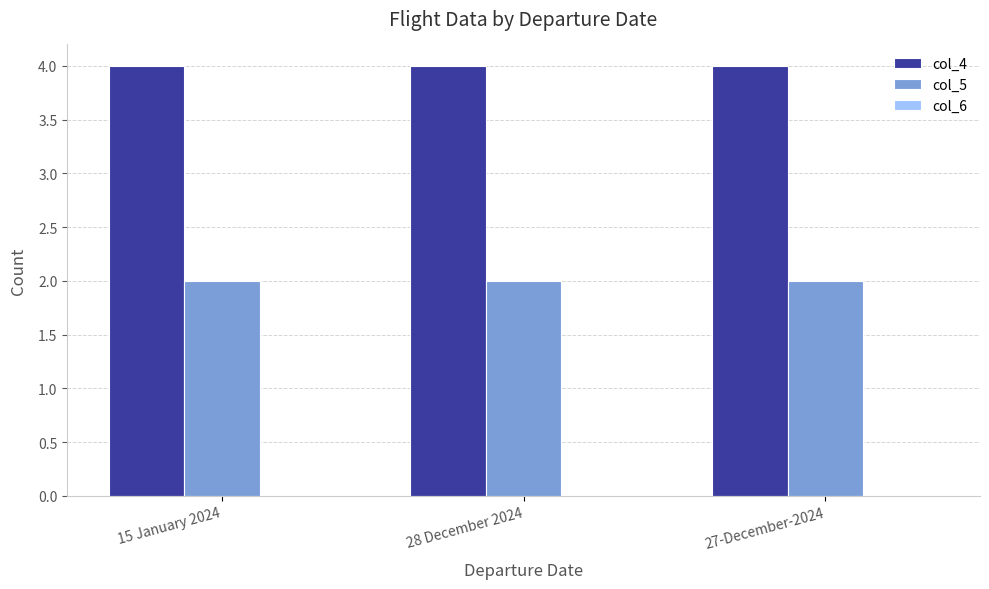

How many distinct data groups are displayed?

2